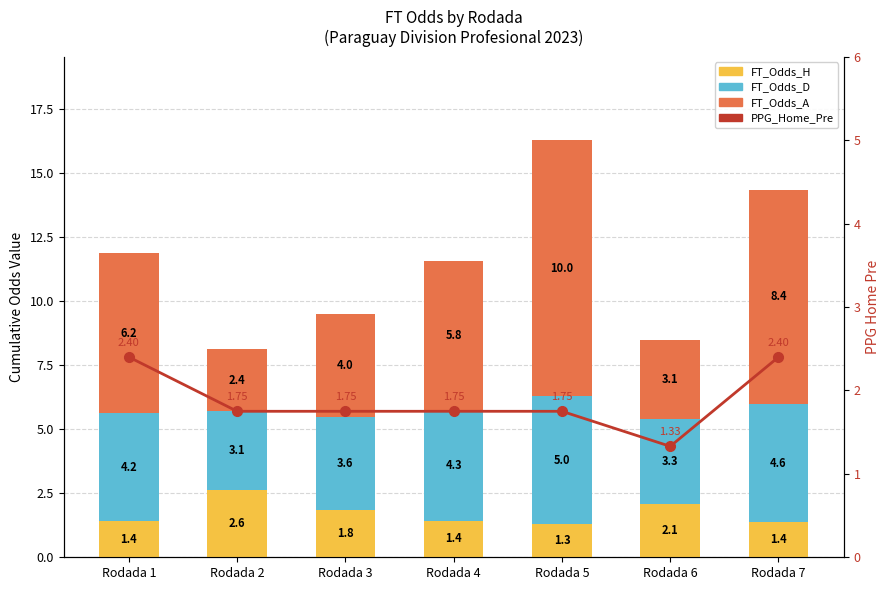

Which series has the largest range (max minus min)?

FT_Odds_A